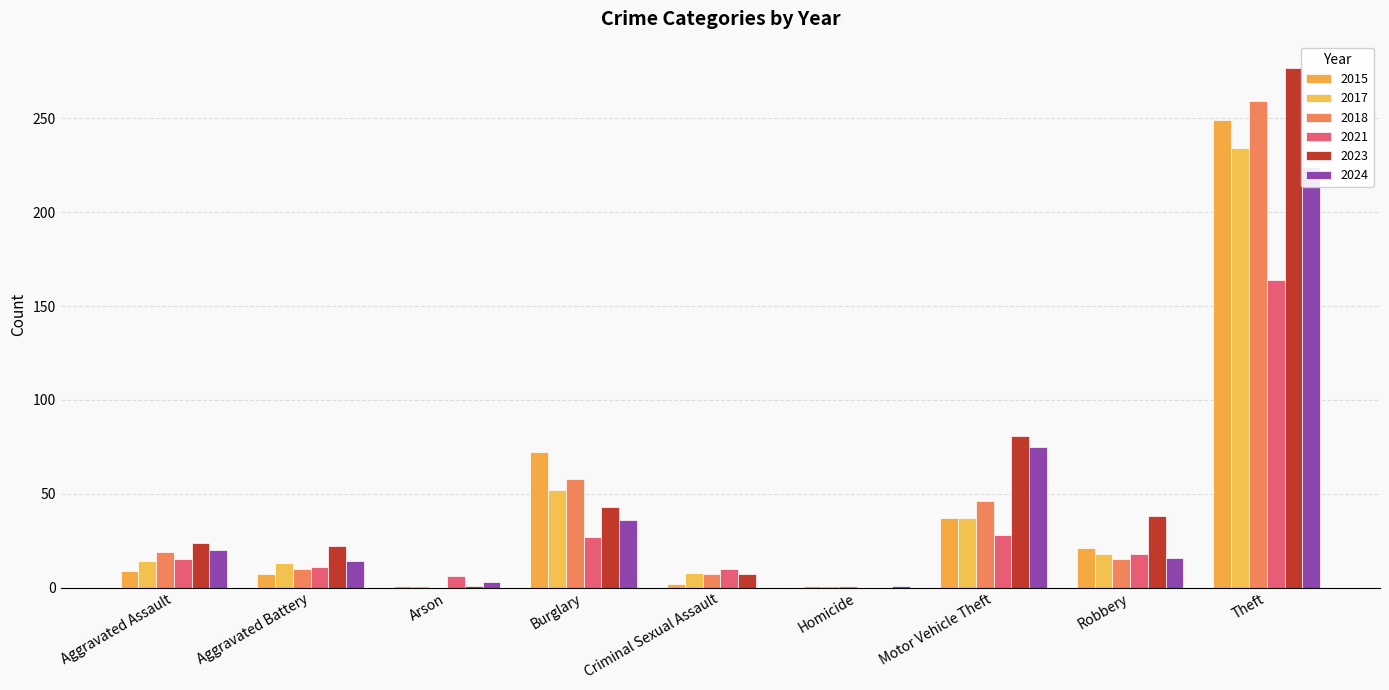

True or false: 2015 has a value of 9 at Aggravated Assault.

True